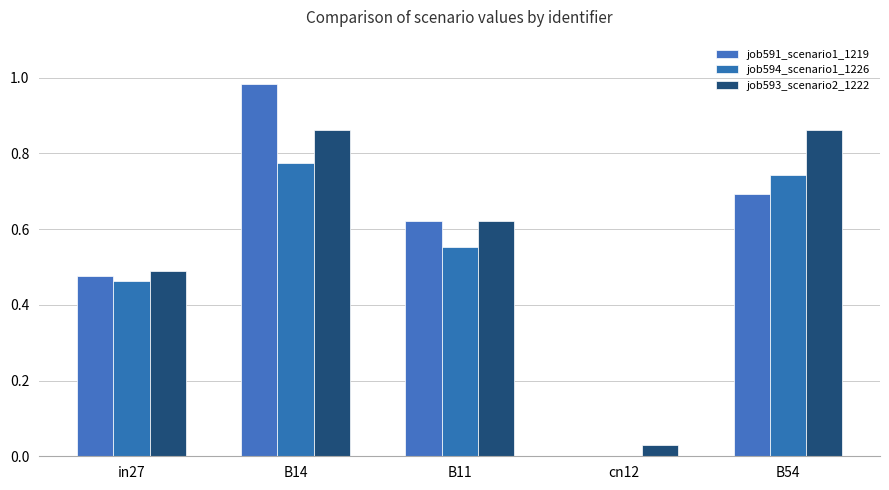

Between cn12 and B54, which series saw the biggest shift?

job593_scenario2_1222